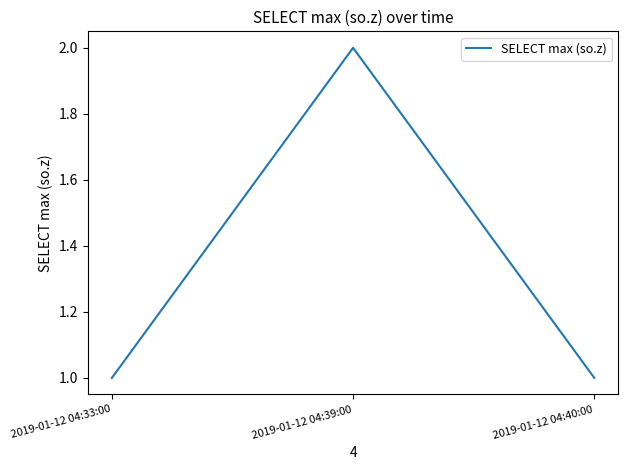

Reading right to left, transcribe all the data shown in this chart.

2019-01-12 04:40:00=1	2019-01-12 04:39:00=2	2019-01-12 04:33:00=1